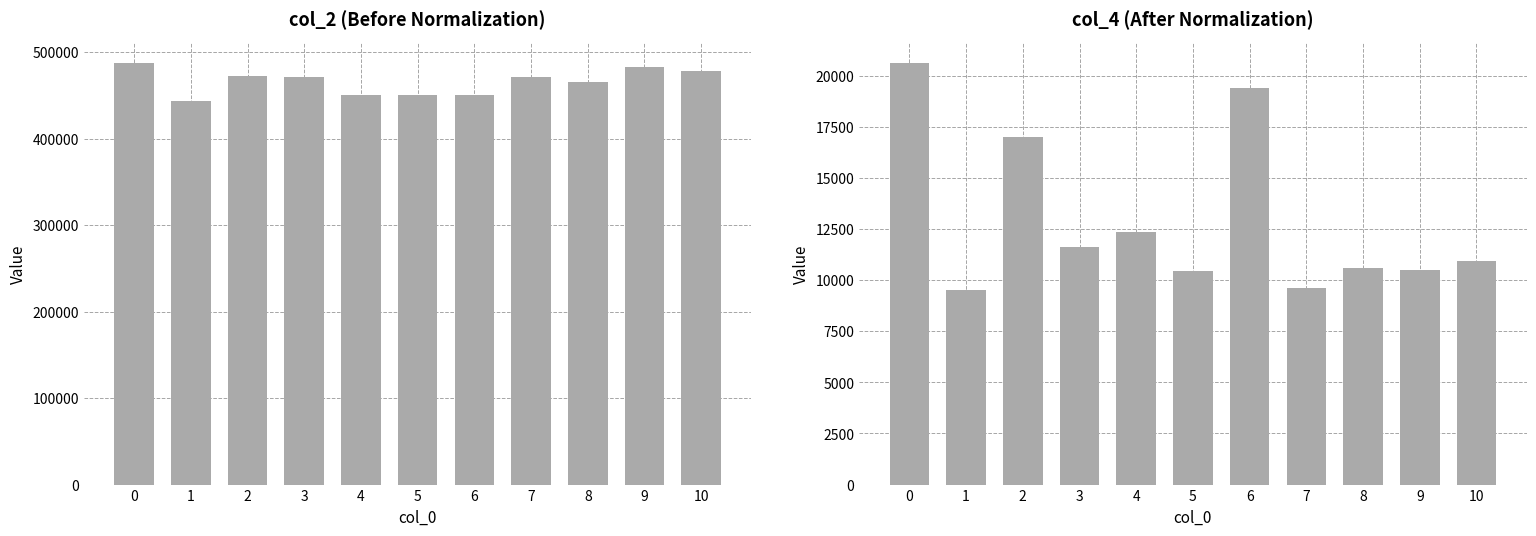

Reading left to right, transcribe all the data shown in this chart.

col_2: 0=487416	1=443292	2=472834	3=471166	4=450417	5=449750	6=450792	7=471542	8=464833	9=482750	10=478250
col_4: 0=20625	1=9541	2=17000	3=11625	4=12334	5=10458	6=19416	7=9625	8=10583	9=10500	10=10917